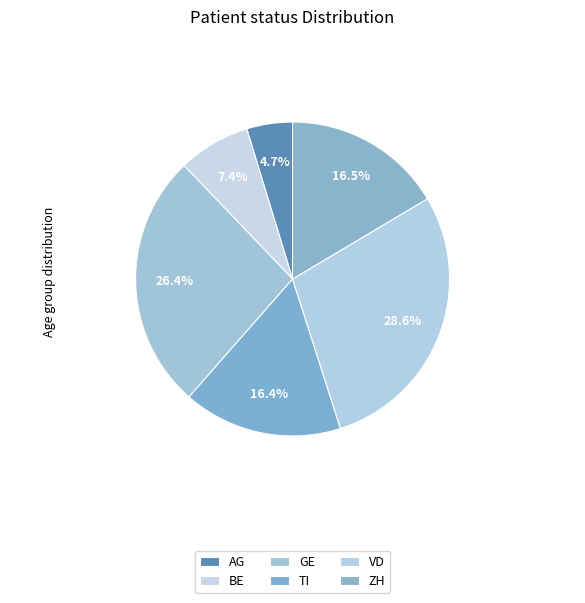

How many slices are in this pie chart?

6